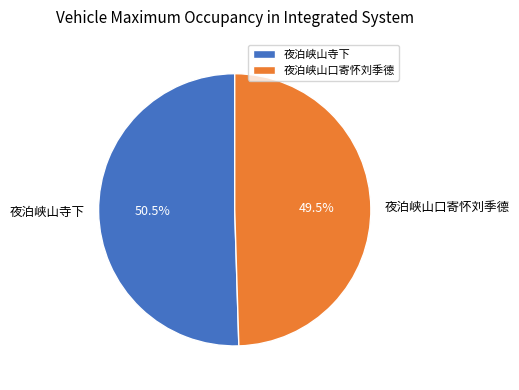

Is the sum of 夜泊峡山寺下 and 夜泊峡山口寄怀刘季德 greater than half?

Yes